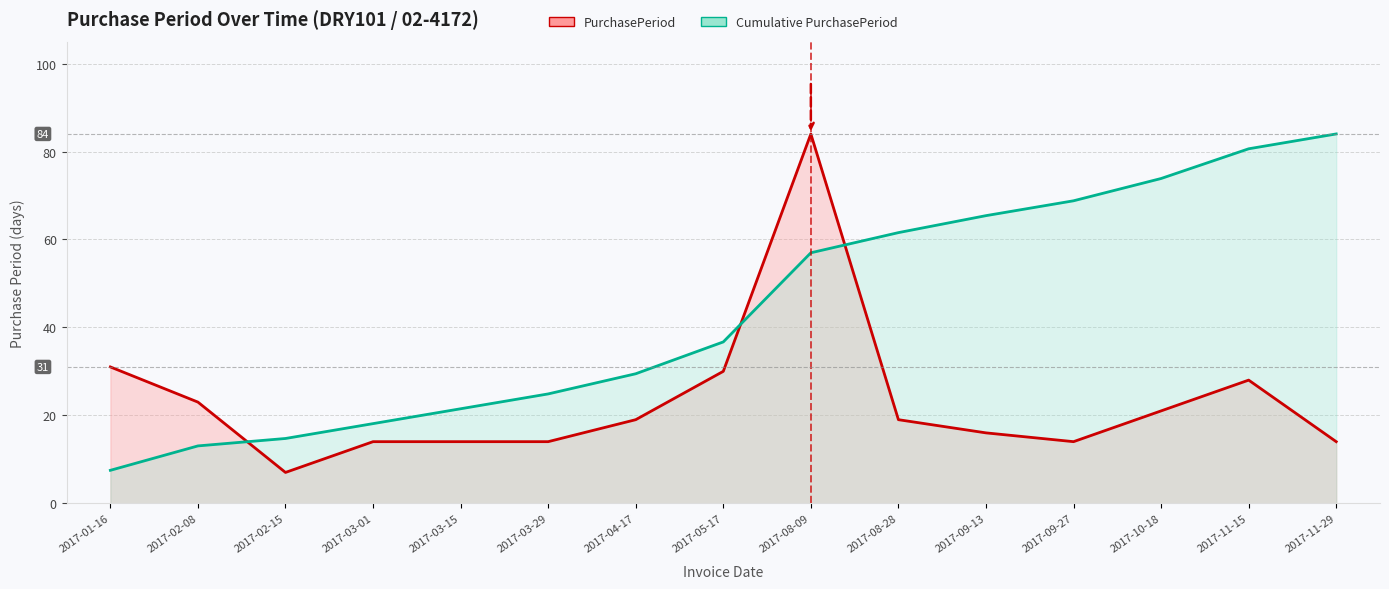

At which label is Cumulative Line closest to 45?

2017-05-17